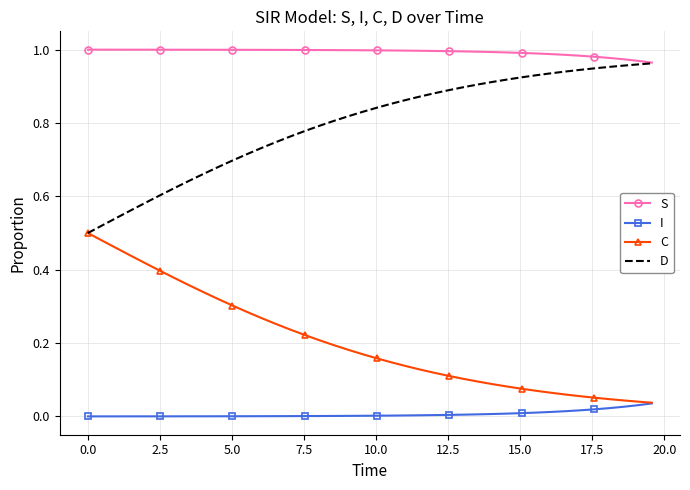

True or false: C and S cross at least once.

False